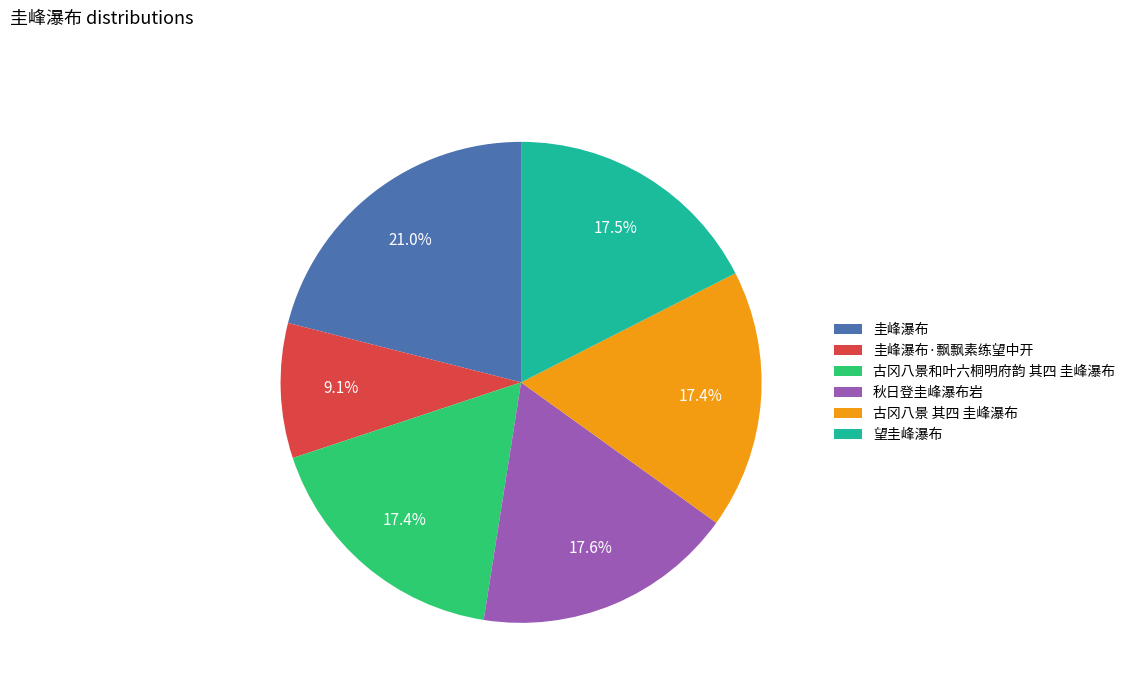

Is the sum of 望圭峰瀑布 and 秋日登圭峰瀑布岩 greater than half?

No